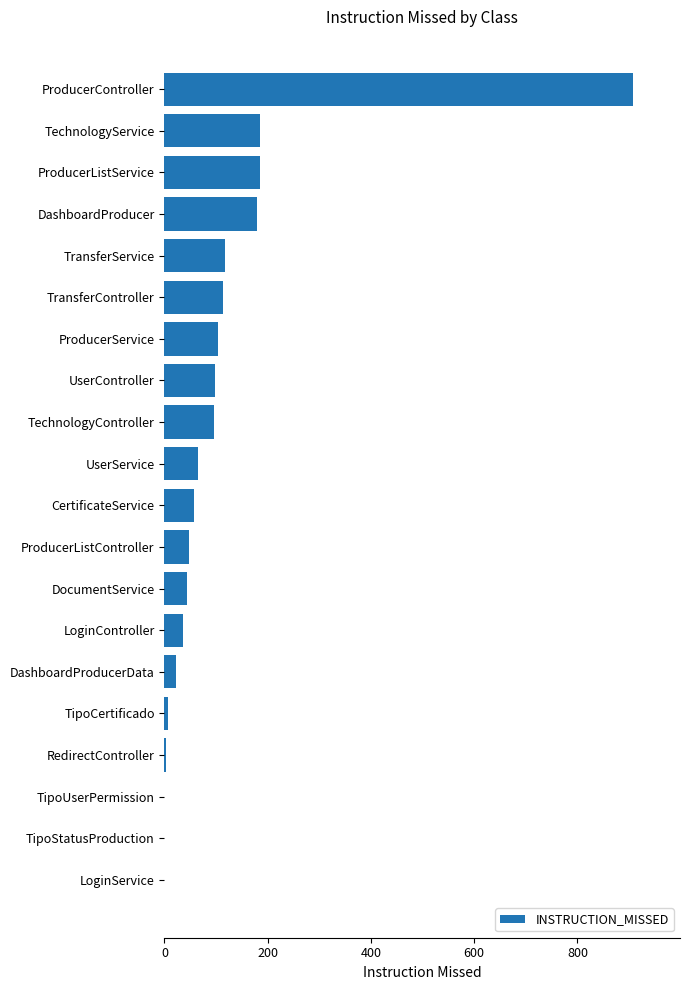

Is it true that the value at TechnologyController is 50?

False